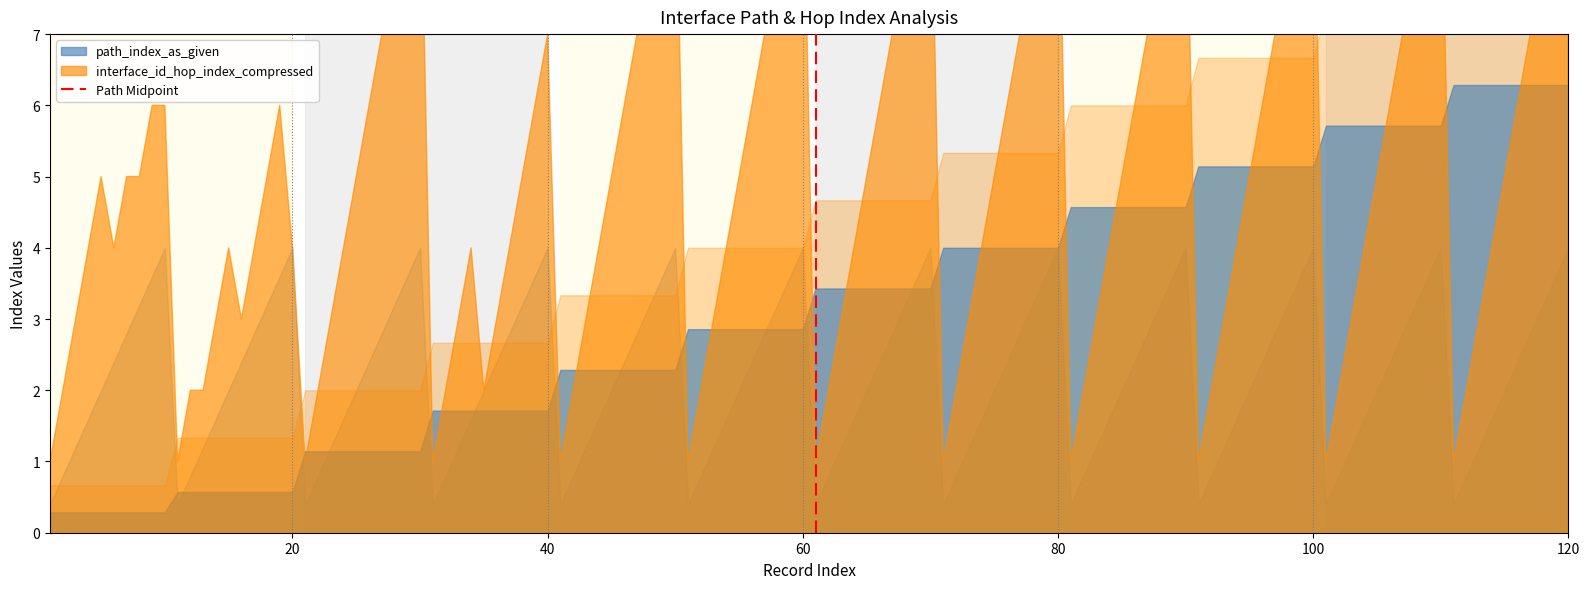

How many lines are shown in the chart?

1